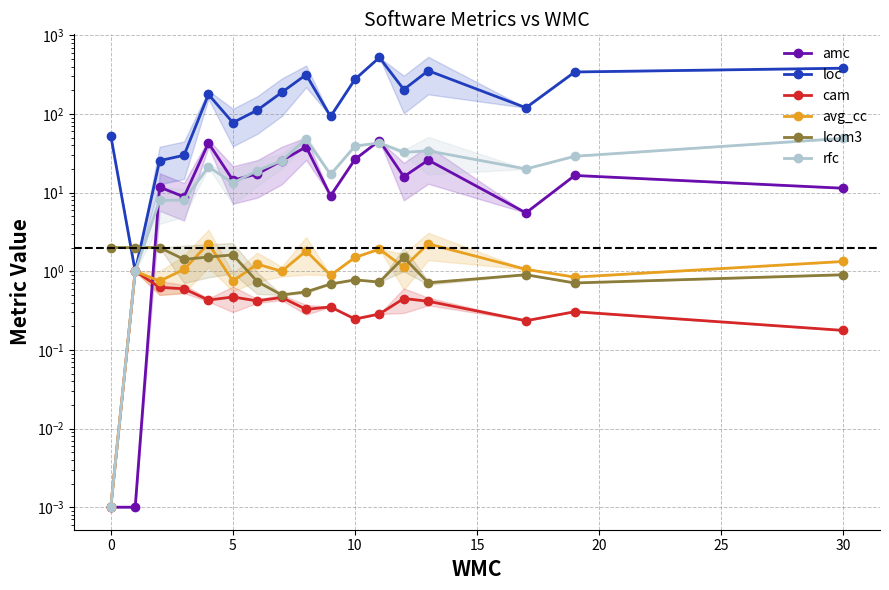

What is the difference between the maximum and second lowest values in the amc series?

45.9